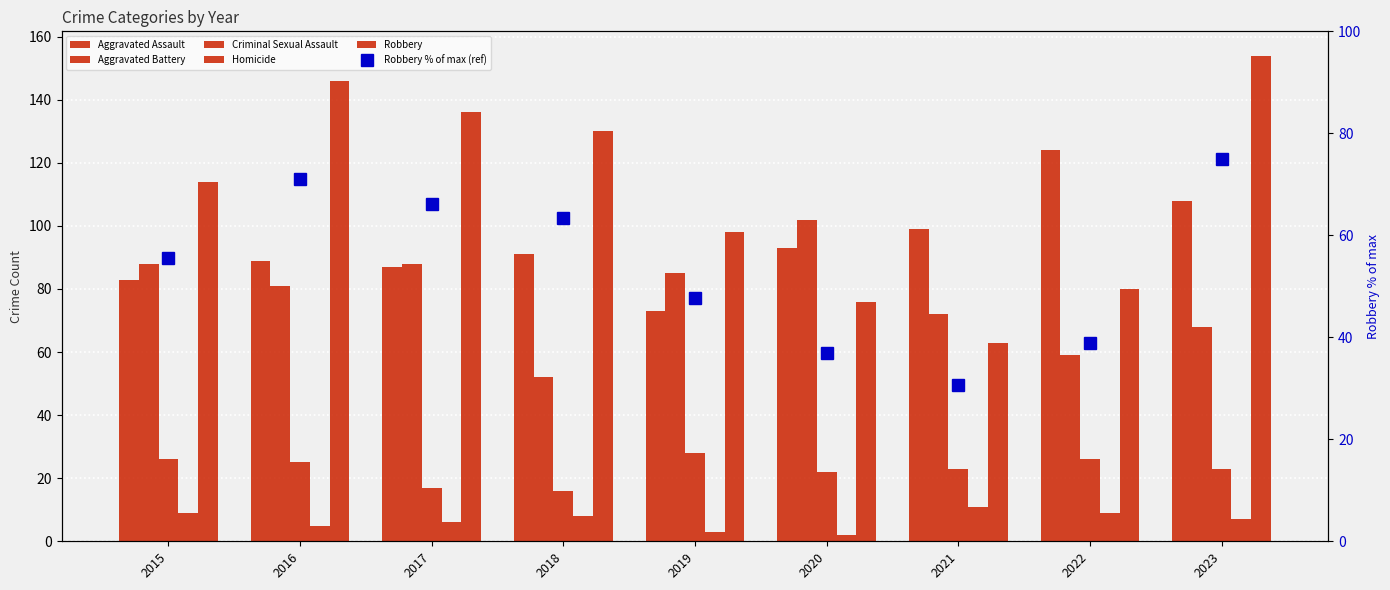

What is the sum of the Aggravated Assault values at 2022 and 2018?

215.0